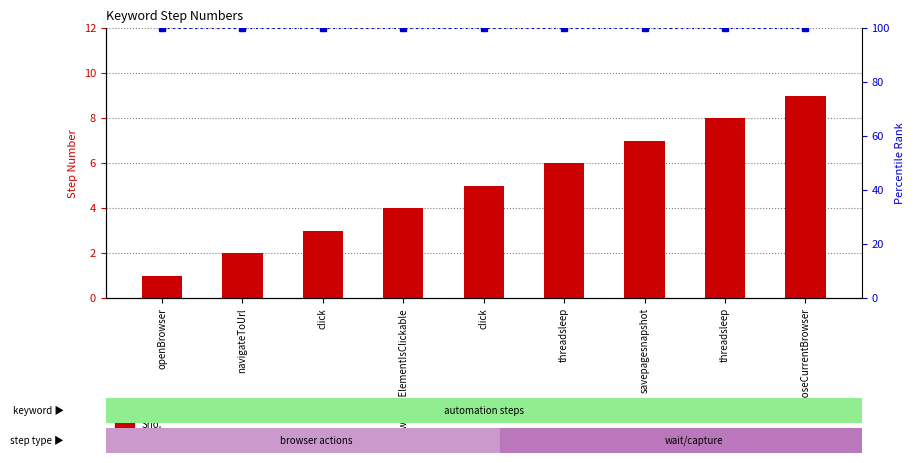

What is the smallest value displayed?

1